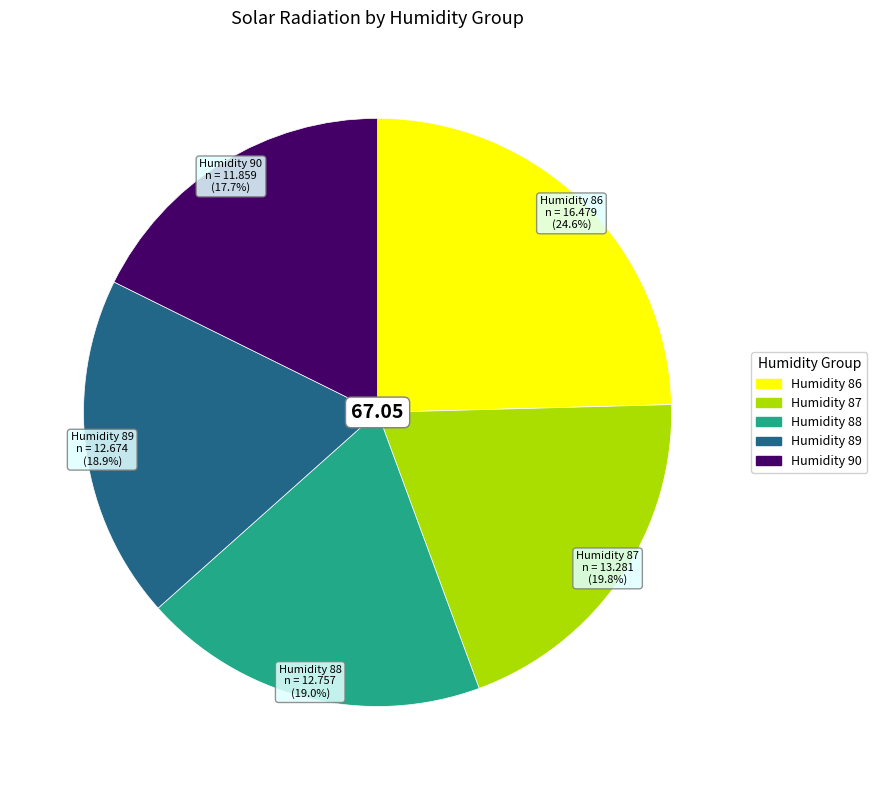

Between Humidity 89 and Humidity 86, which is larger?

Humidity 86